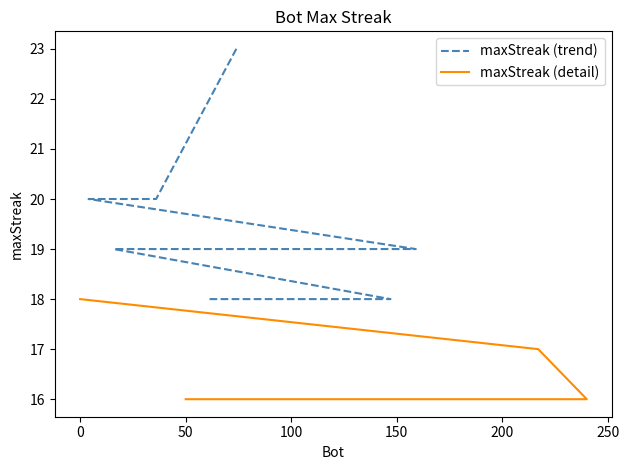

Which series has the largest range (max minus min)?

maxStreak (trend)